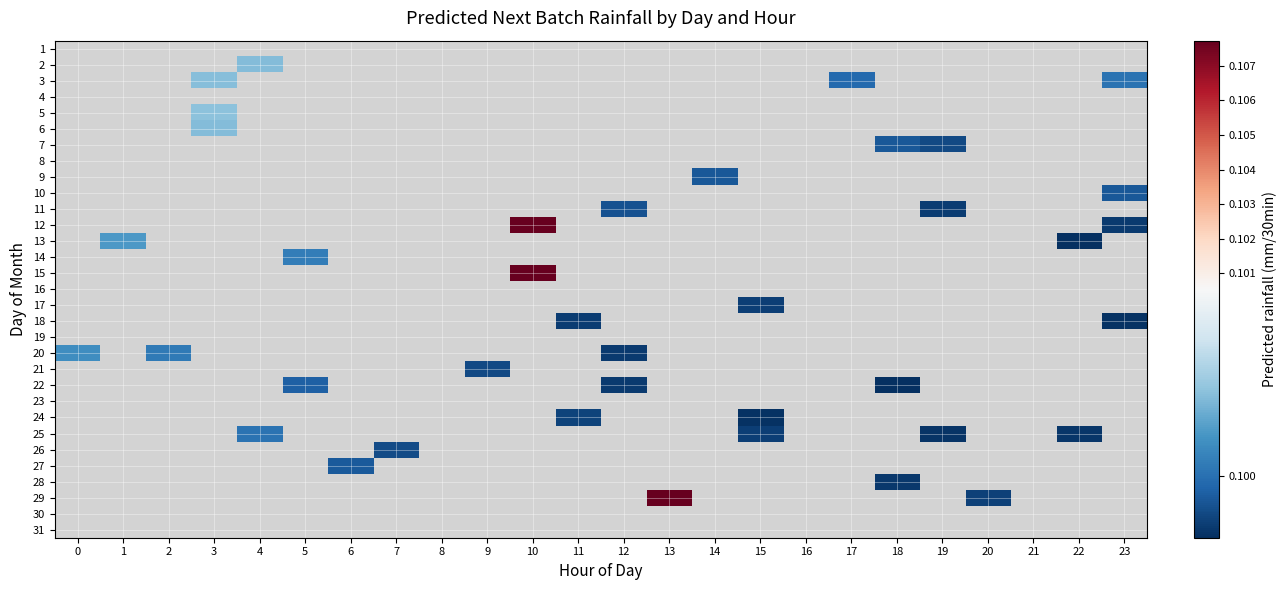

Count the number of categories in the chart.

24